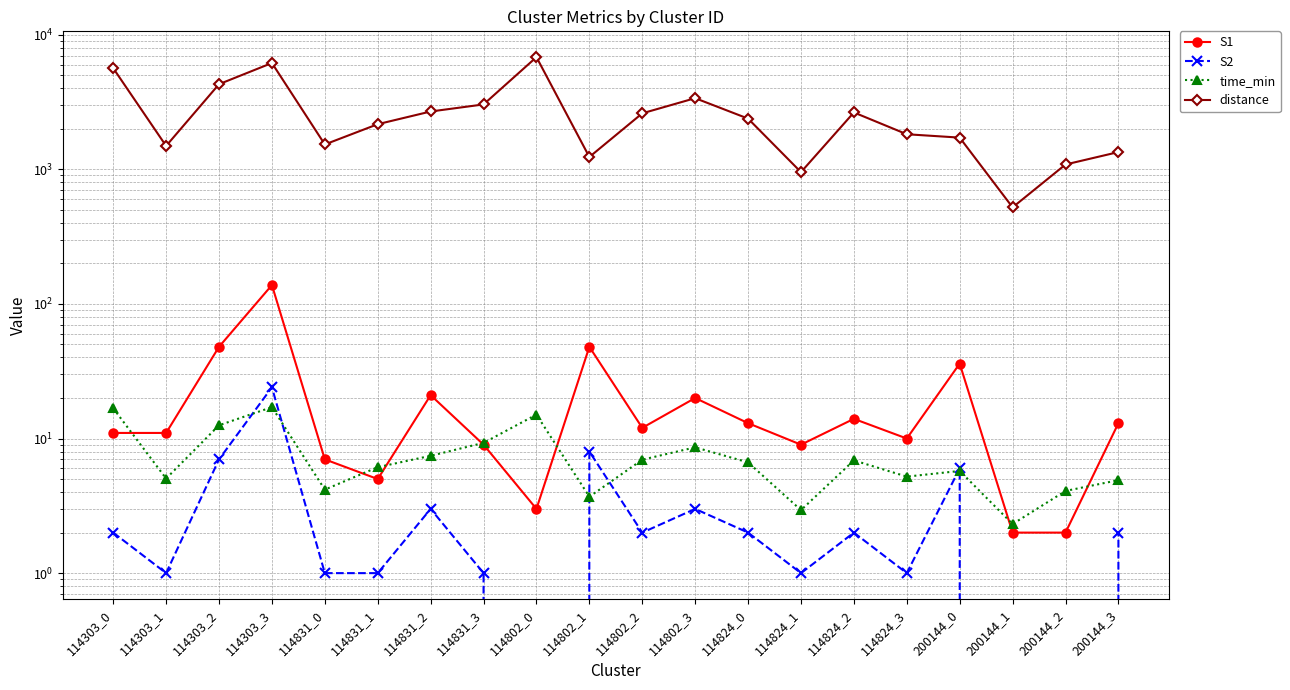

In time_min, how many points are lower than both neighbors (excluding endpoints)?

6